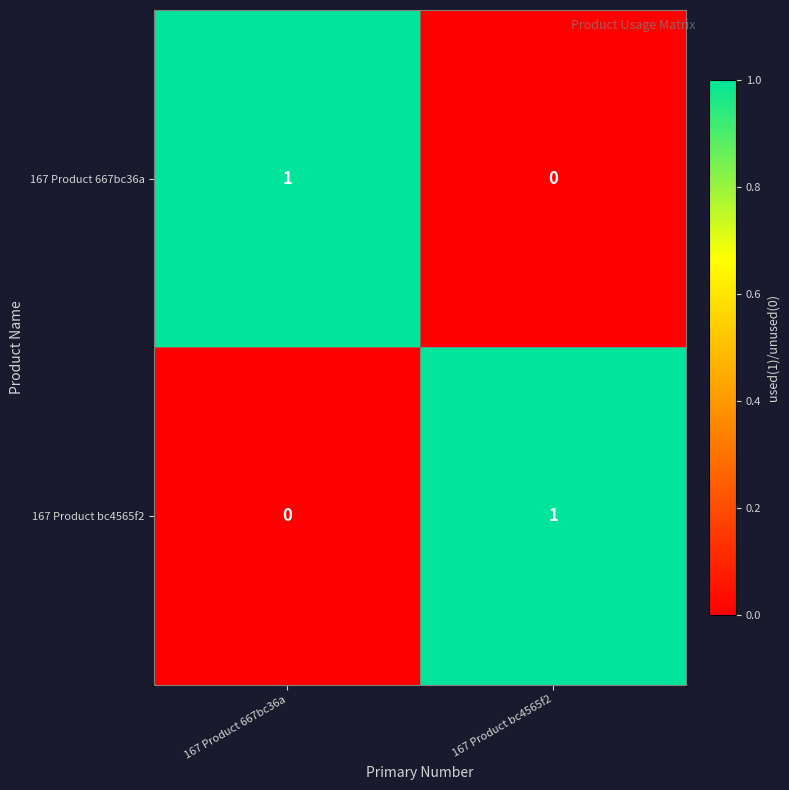

Is the value of 167 Product 667bc36a at 167 Product 667bc36a greater than the value of 167 Product bc4565f2 at 167 Product 667bc36a?

Yes